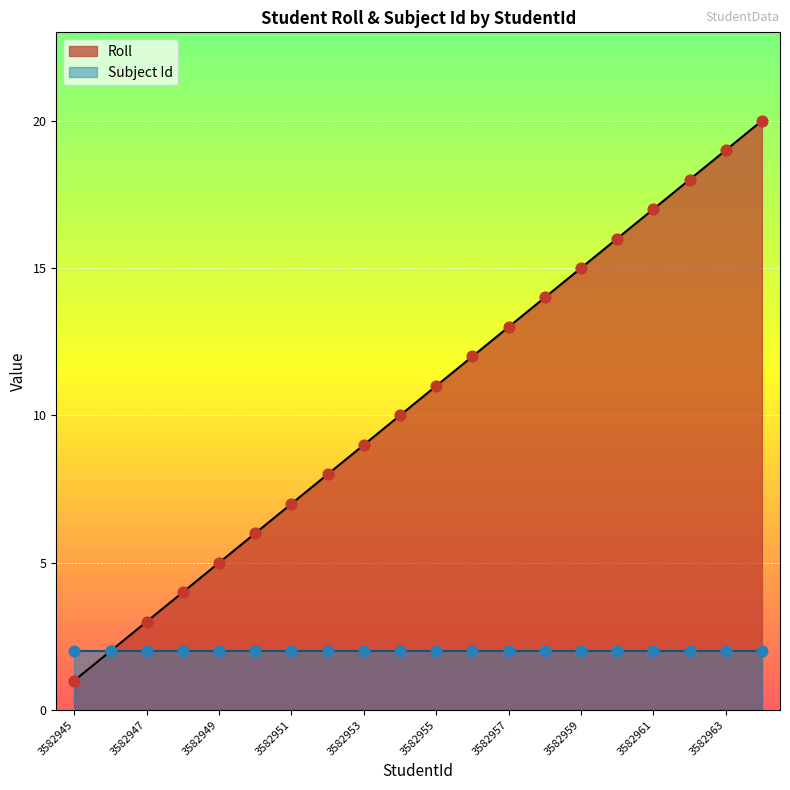

What is the ratio of the value at 3582957 to the value at 3582950?

2.2